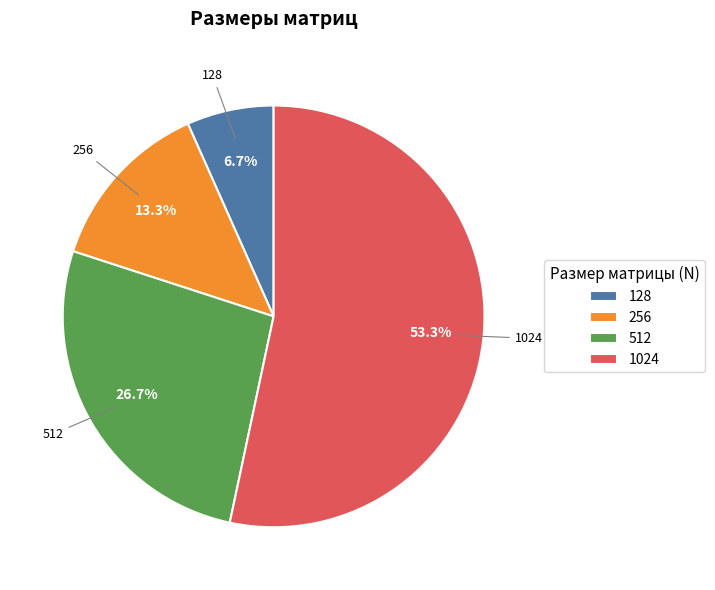

Between 1024 and 256, which is larger?

1024